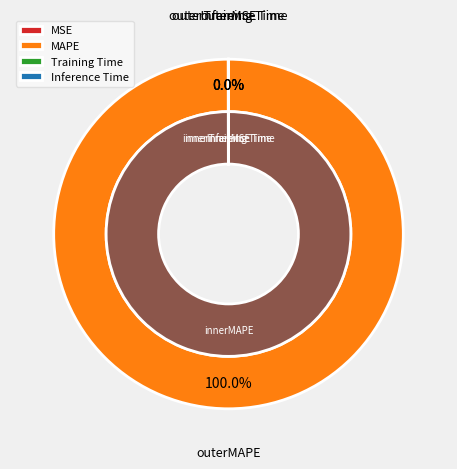

Combined, do MAPE and Inference Time account for over 50%?

Yes